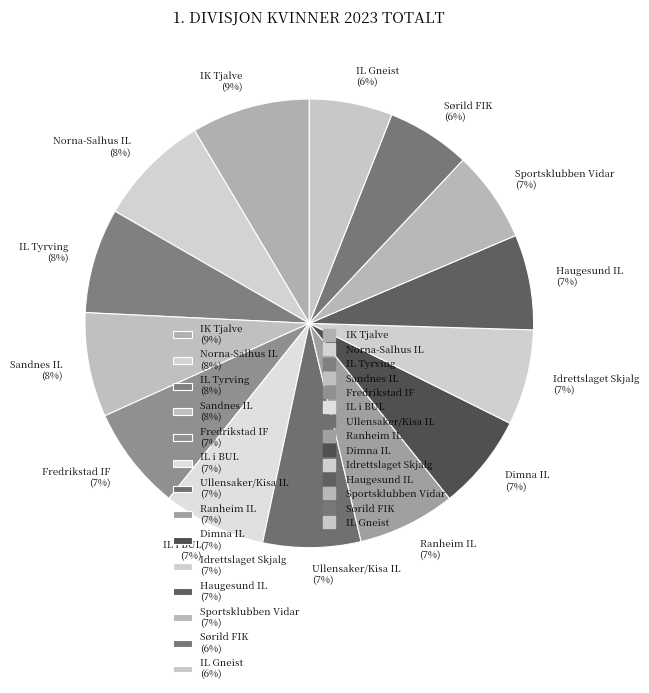

Approximately how many times larger is the value at IK Tjalve compared to Sportsklubben Vidar?

1.3